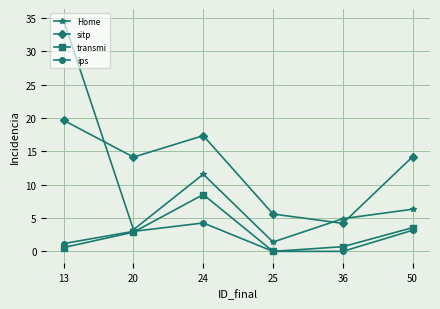

At which category does sitp reach its first local peak?

24